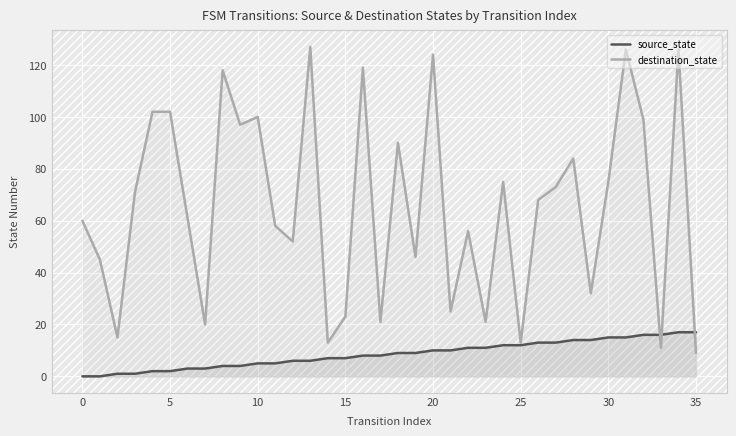

In destination_state, how many points are lower than both neighbors (excluding endpoints)?

12